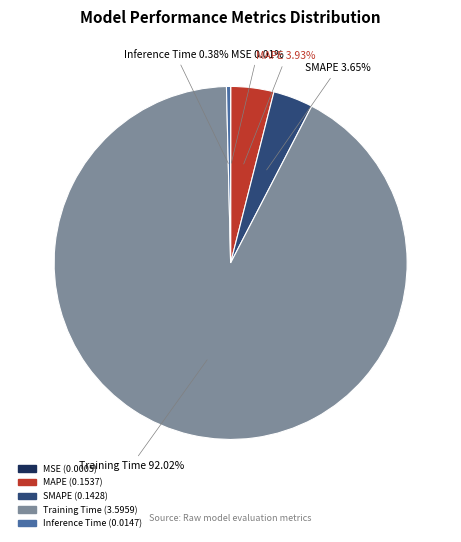

Which category has the biggest portion of the pie?

Training Time